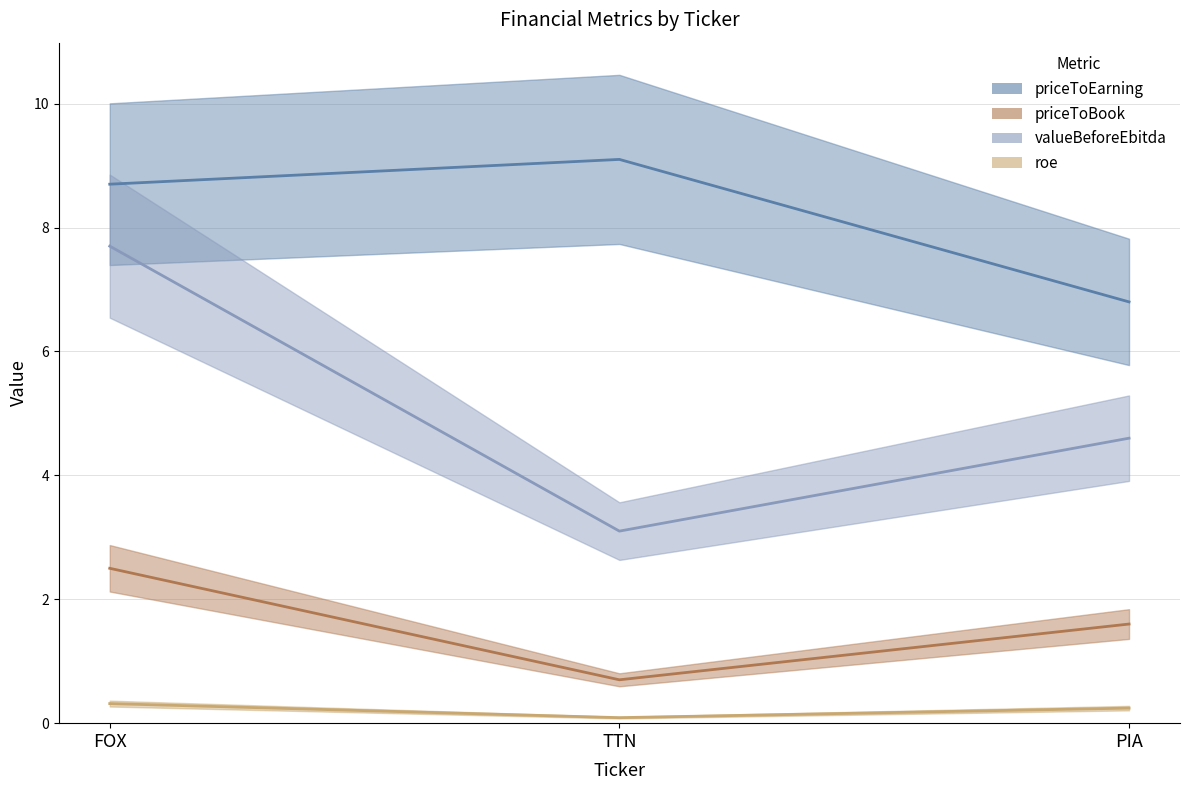

How many data points does each series have?

3